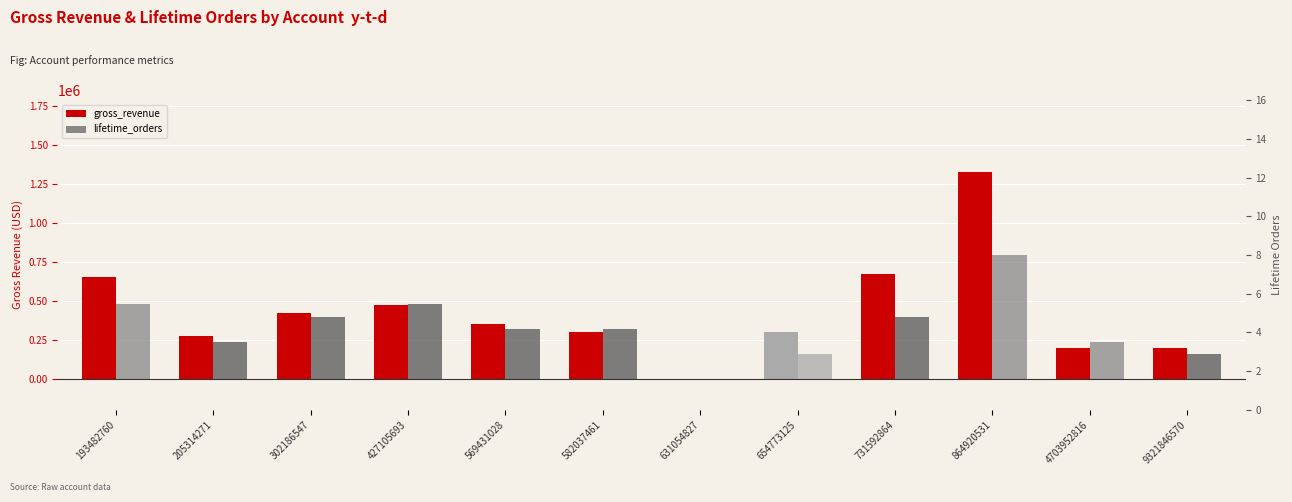

What is the value of the lifetime_orders bar at the 5th from the left?

318000